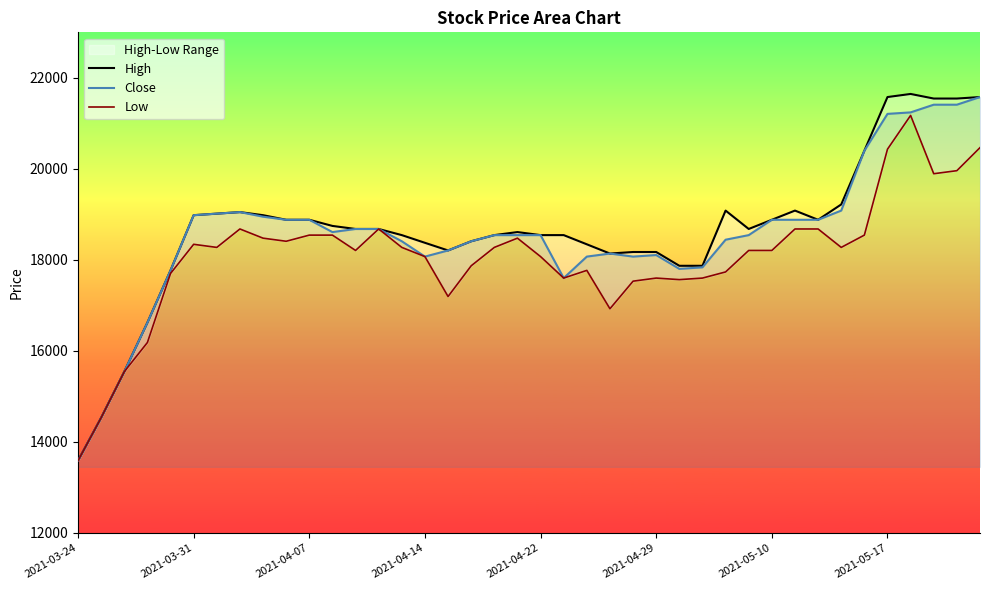

At which label does Close reach its minimum?

2021-03-24